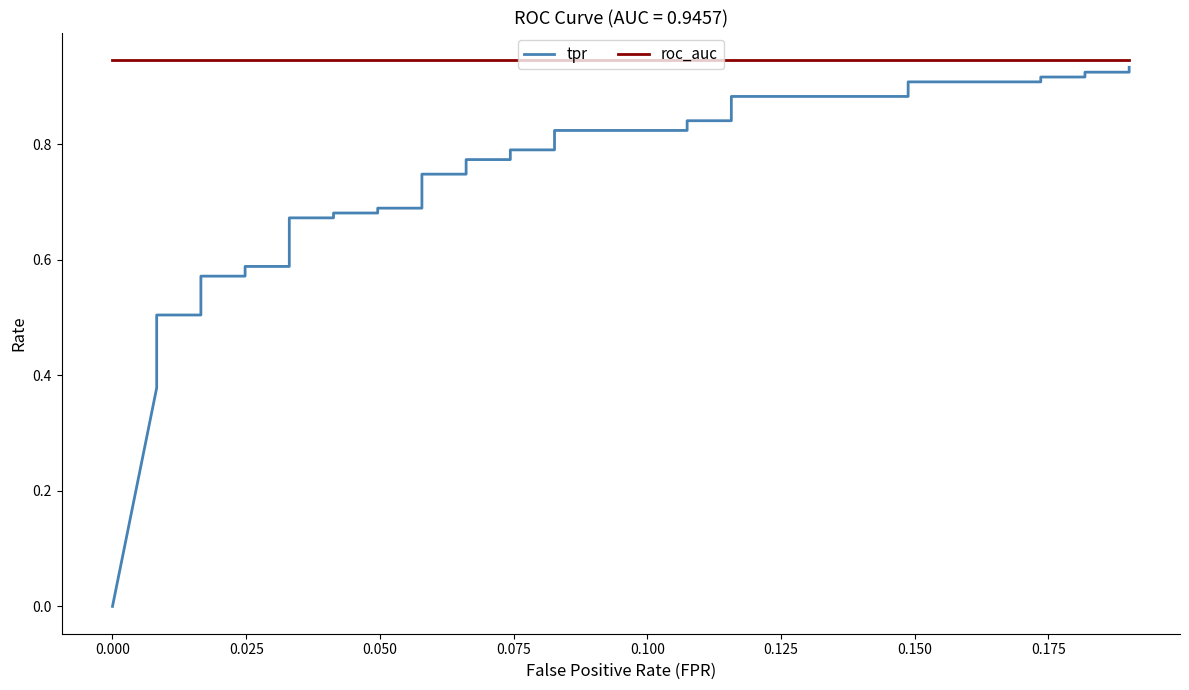

True or false: tpr has more than 0 interior local peaks.

False